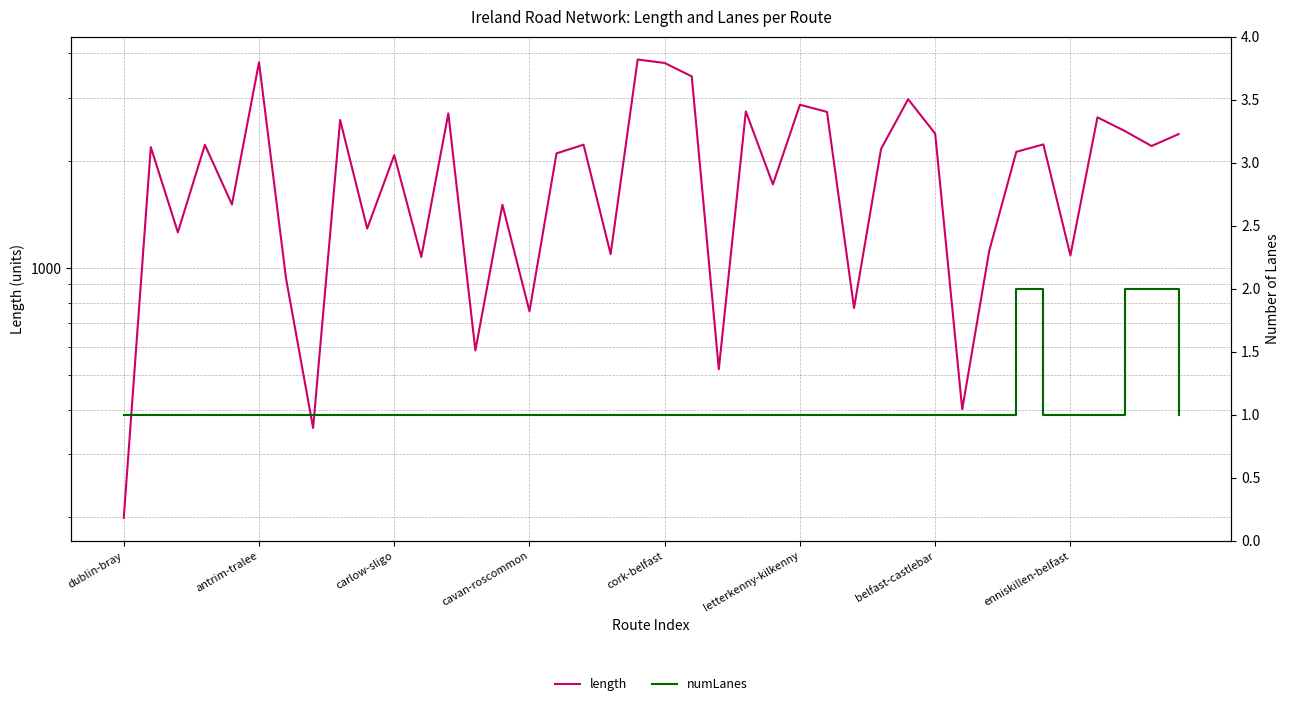

Is the value of length at 14 greater than the value of numLanes at 34?

Yes